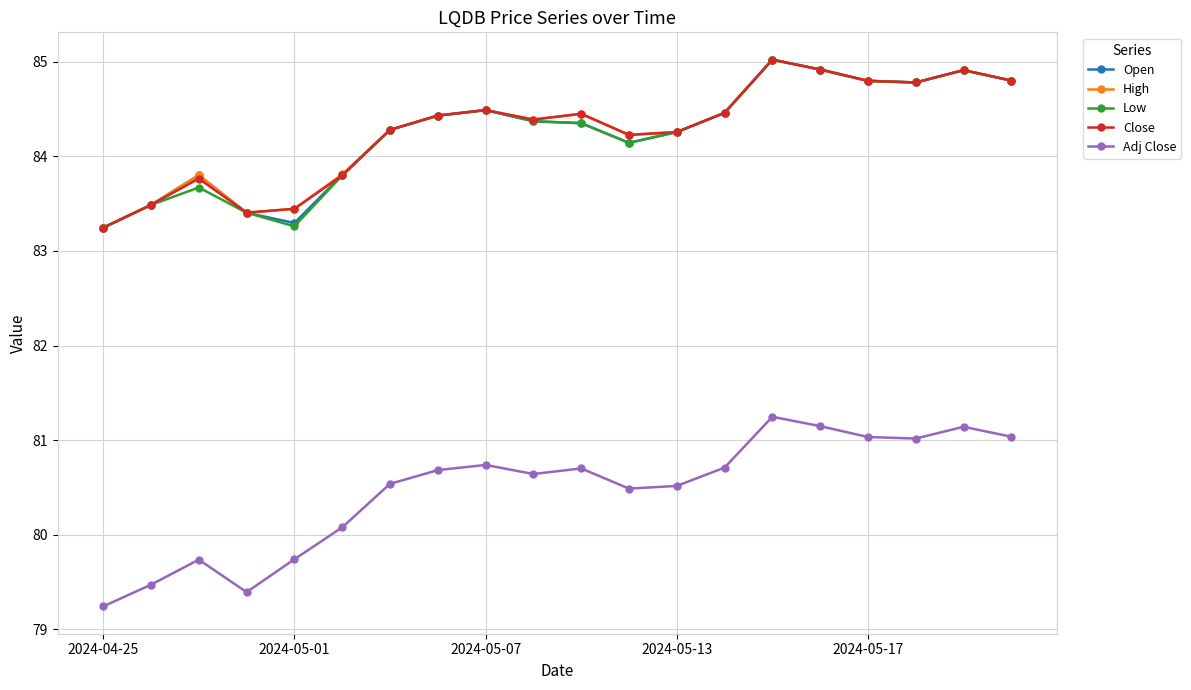

What is the smallest value displayed?

79.2